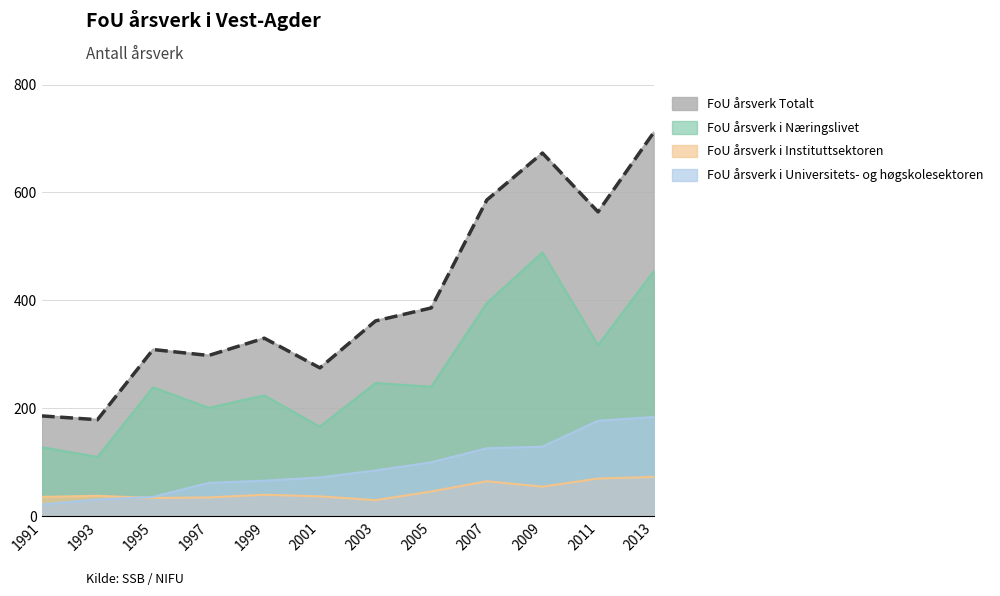

At which category is the sum across all series the highest?

2013